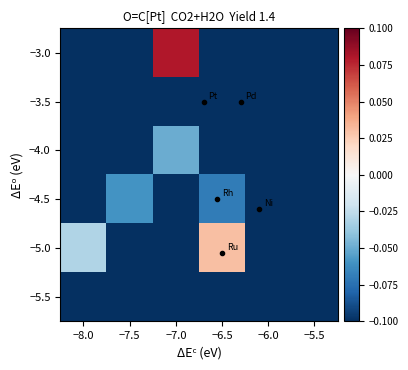

List the series in order of their peak value, lowest first.

−5.5, −3.5, −4.5, −4.0, −5.0, −3.0